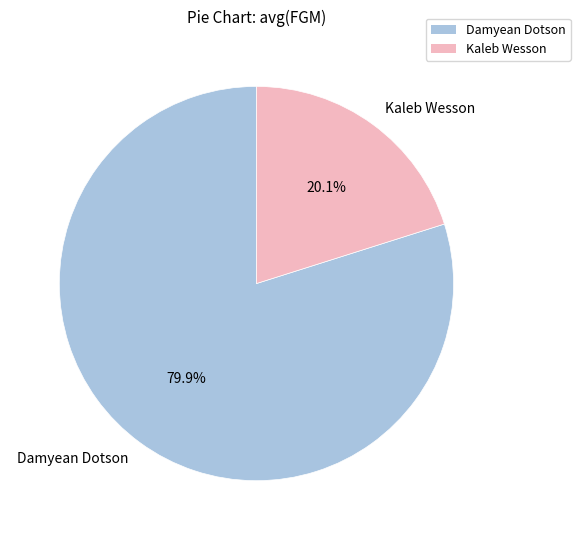

To the nearest percent, what is the combined percentage of Kaleb Wesson and Damyean Dotson?

100%